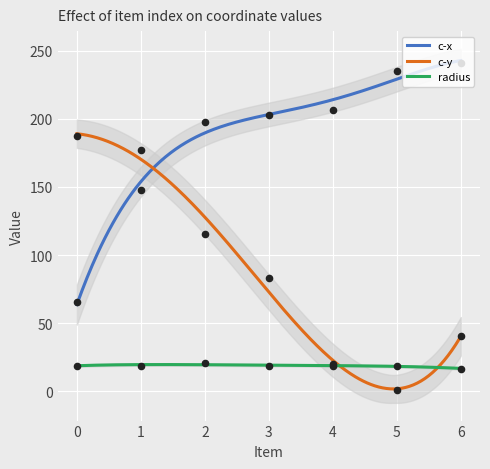

At which category is the sum across all series the highest?

1